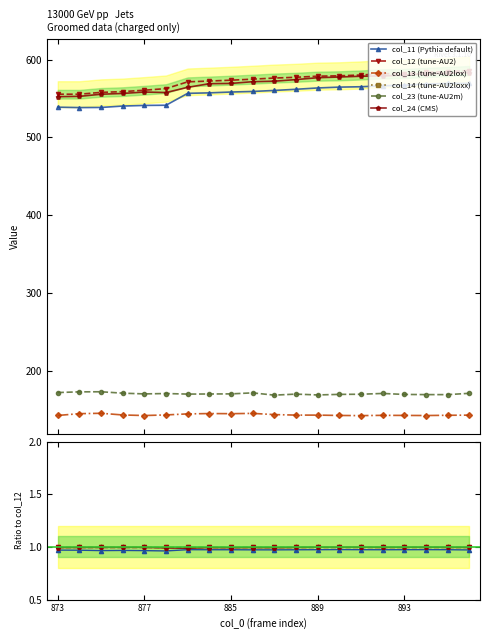

Is it true that col_11 (Pythia default) equals 0.4 at 9?

False